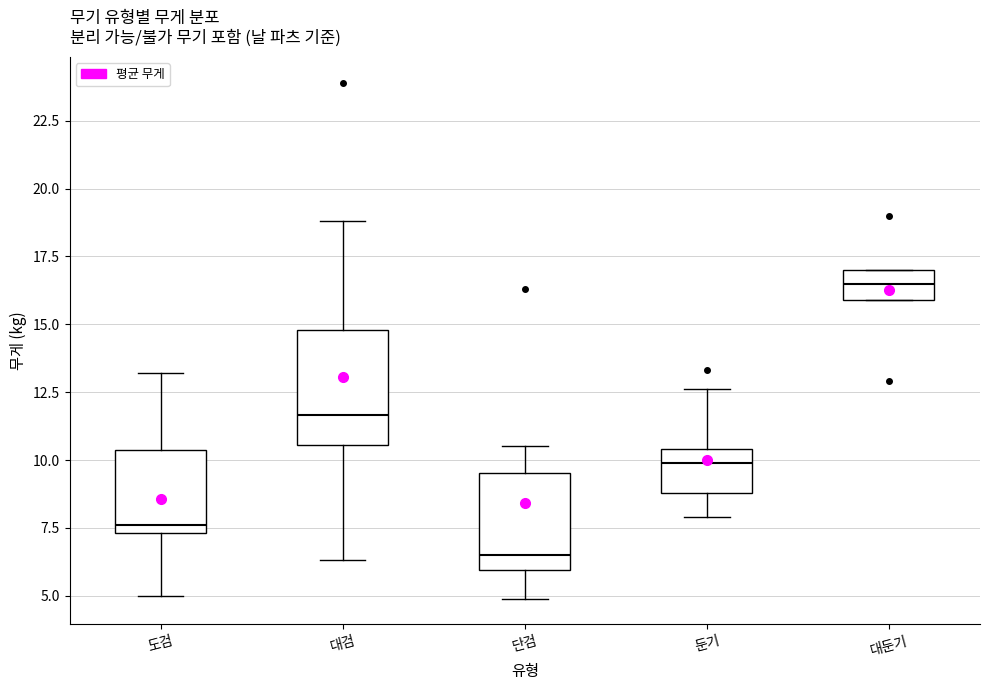

Reading left to right, transcribe this box plot: for each box, give where its median line is, the range the box spans, and where its two whiskers end, as read against the y-axis. The values are not printed on the chart, so give them approximately, as read against the axis.

도검: median 7.5 (just above the box's lower edge), box 7.5 to 10.5, whiskers 5.0 to 13.0
대검: median 11.5, box 10.5 to 15.0, whiskers 6.5 to 19.0
단검: median 6.5, box 6.0 to 9.5, whiskers 5.0 to 10.5
둔기: median 10.0, box 9.0 to 10.5, whiskers 8.0 to 12.5
대둔기: median 16.5, box 16.0 to 17.0, whiskers 16.0 to 17.0